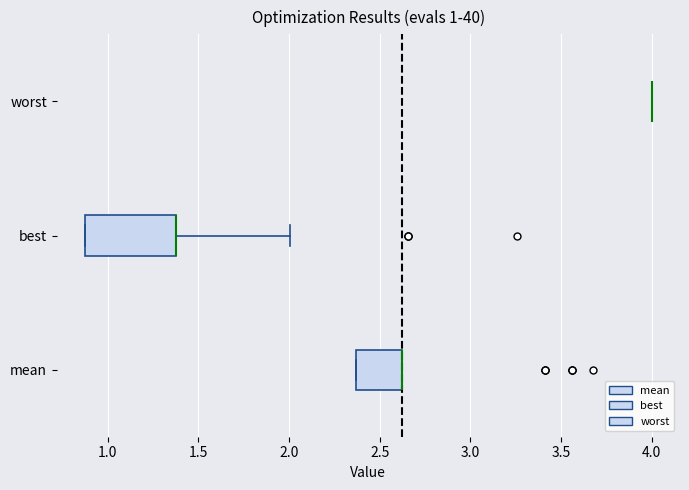

Reading bottom to top, transcribe this box plot: for each box, give where its median line is, the range the box spans, and where its two whiskers end, as read against the x-axis. The values are not printed on the chart, so give them approximately, as read against the axis.

mean: median 2.60 (drawn on the box's right edge), box 2.35 to 2.60, whiskers 2.35 to 2.60
best: median 1.35 (drawn on the box's right edge), box 0.85 to 1.35, whiskers 0.85 to 2.00
worst: box collapsed to a line at 4.00, whiskers 4.00 to 4.00